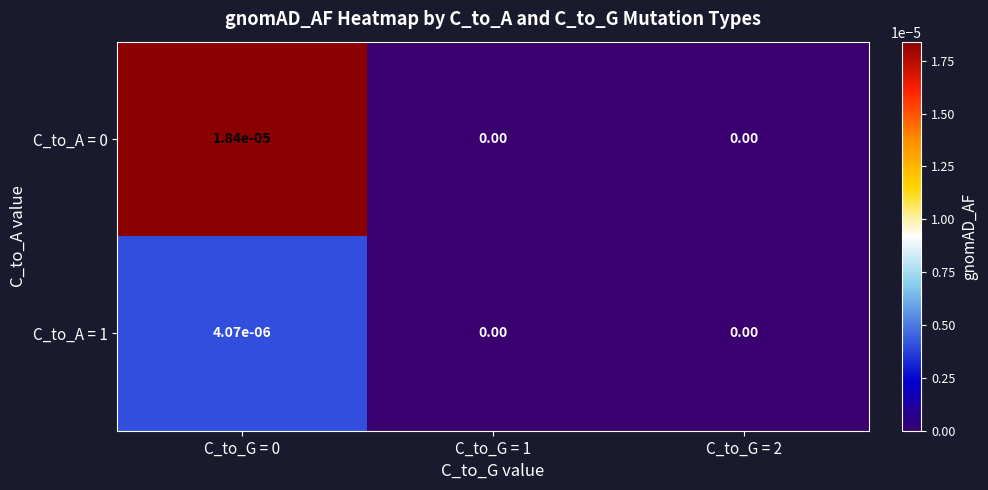

Is the value of C_to_A = 0 at C_to_G = 1 greater than the value of C_to_A = 1 at C_to_G = 0?

No